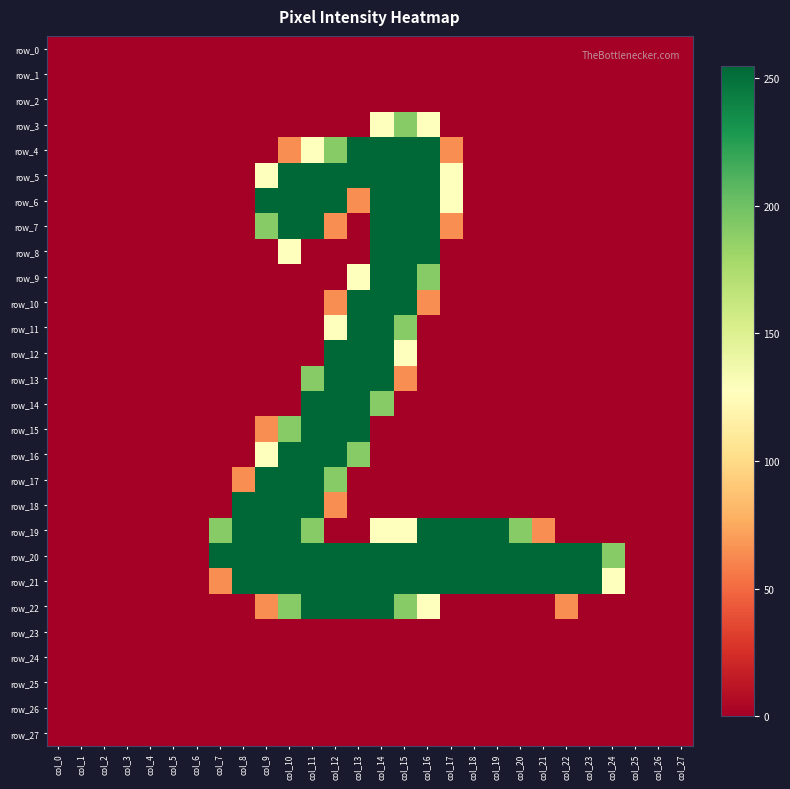

How many row_5 values are between 0 and 255?

28